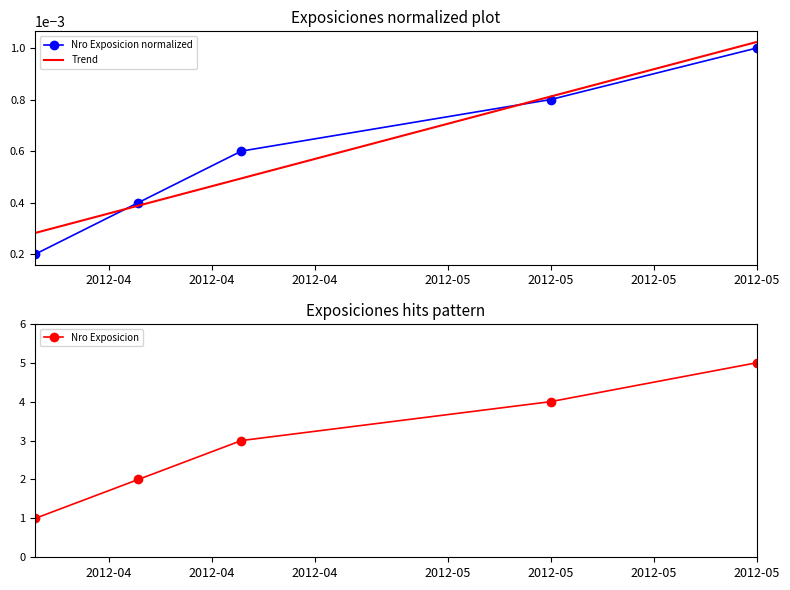

Where is the data nearest to the value 0?

2012-04-03